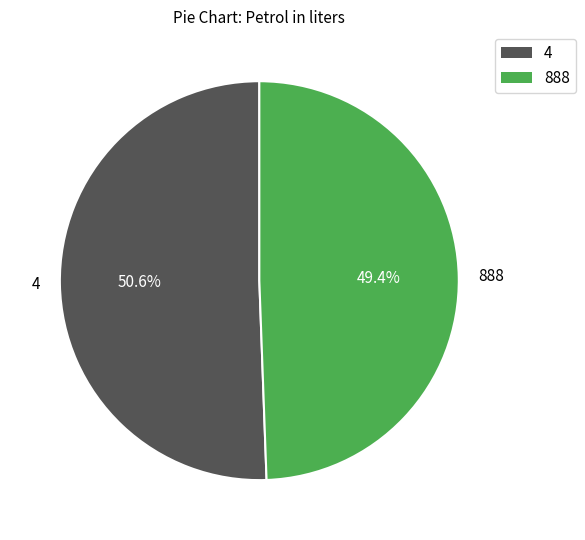

To the nearest percent, what is the combined percentage of 888 and 4?

100%